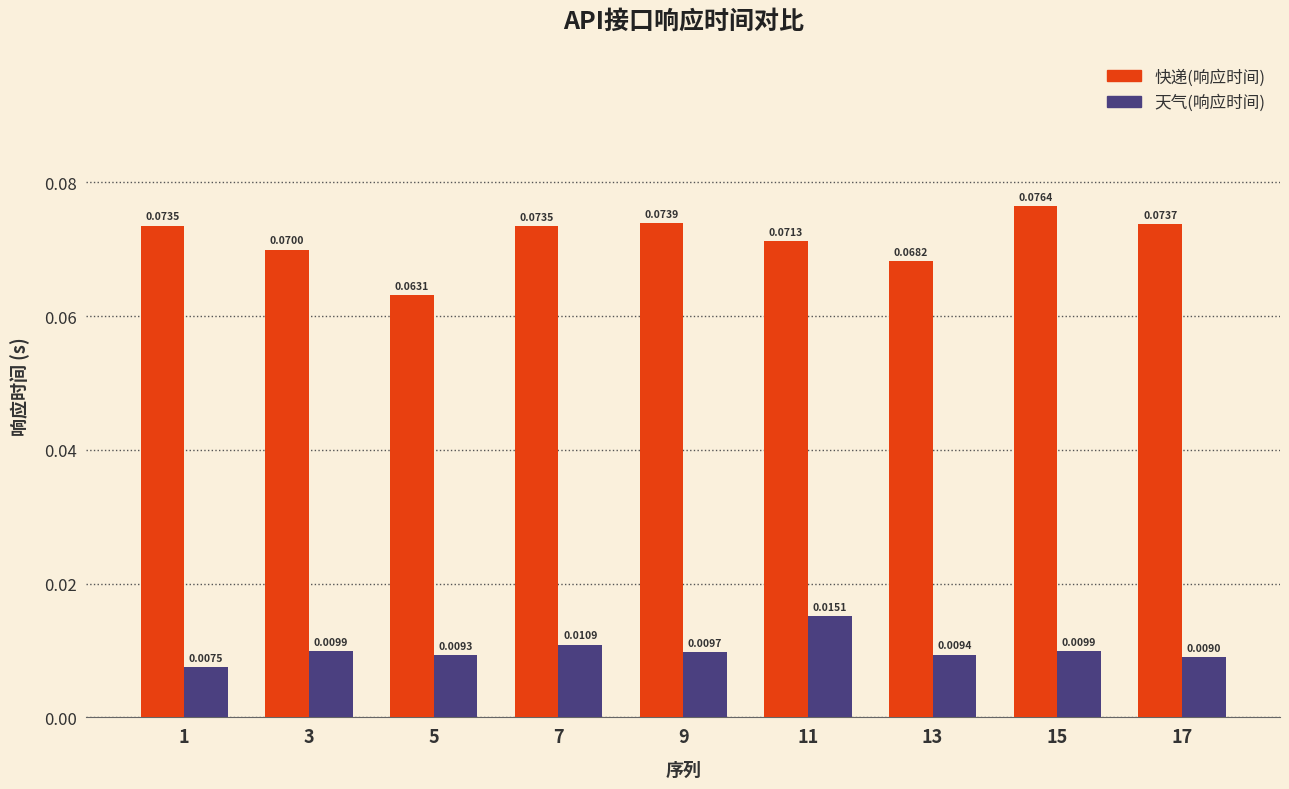

Which series has the largest range (max minus min)?

快递(响应时间)